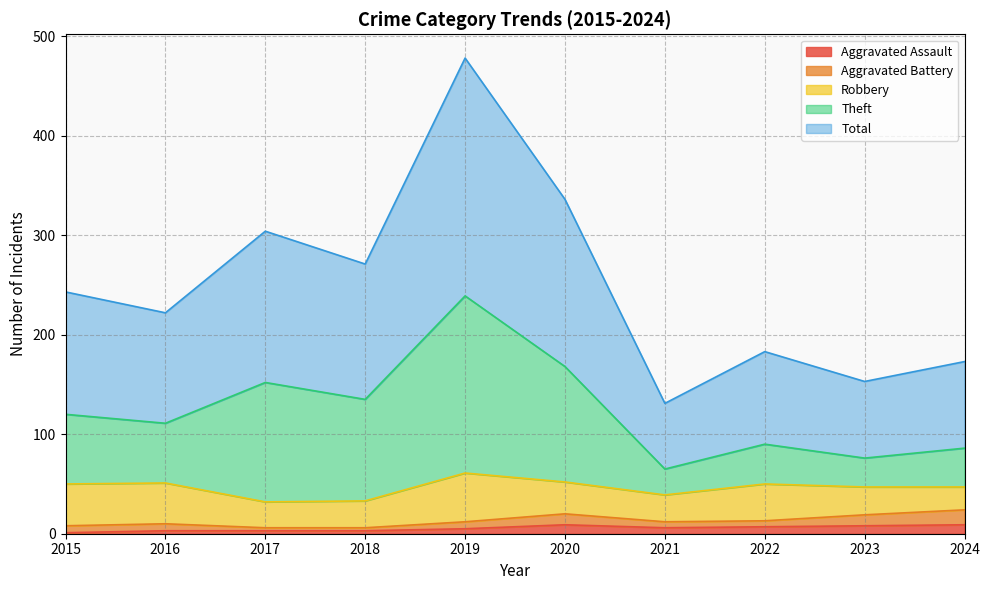

In Total, how many points are lower than both neighbors (excluding endpoints)?

4